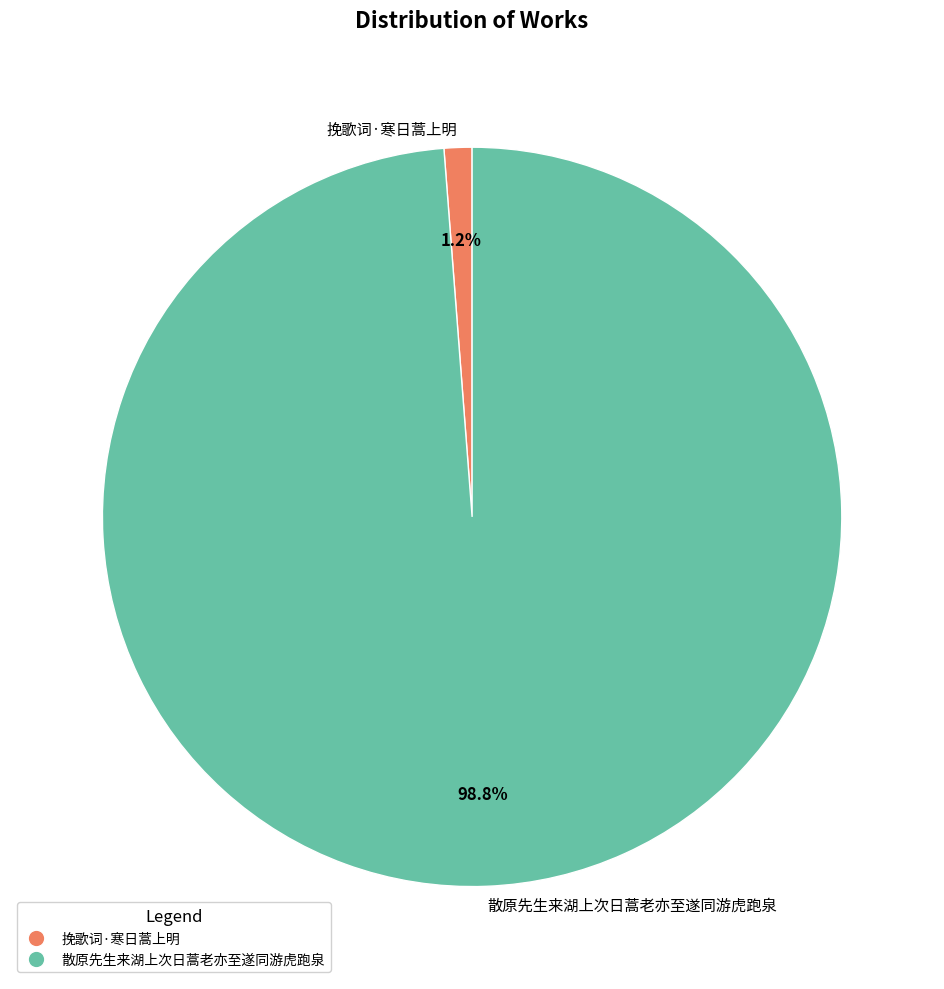

Which has a higher value, 散原先生来湖上次日蒿老亦至遂同游虎跑泉 or 挽歌词·寒日蒿上明?

散原先生来湖上次日蒿老亦至遂同游虎跑泉